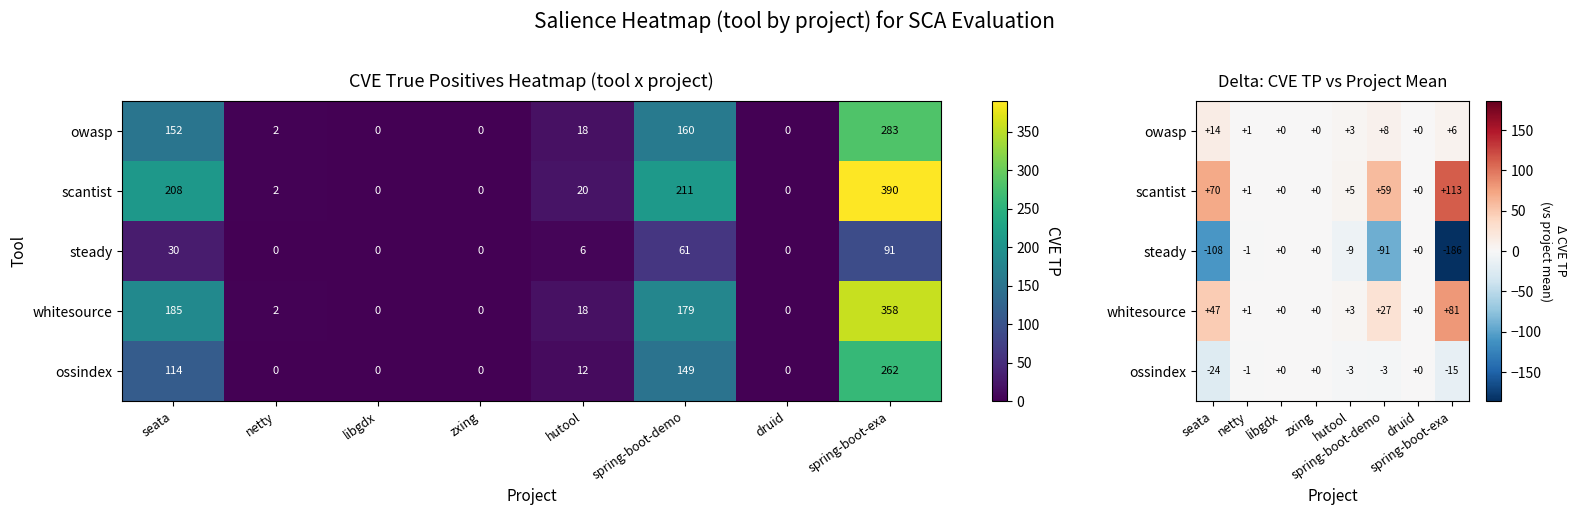

What is the sum of the whitesource values at hutool and netty?

4.0